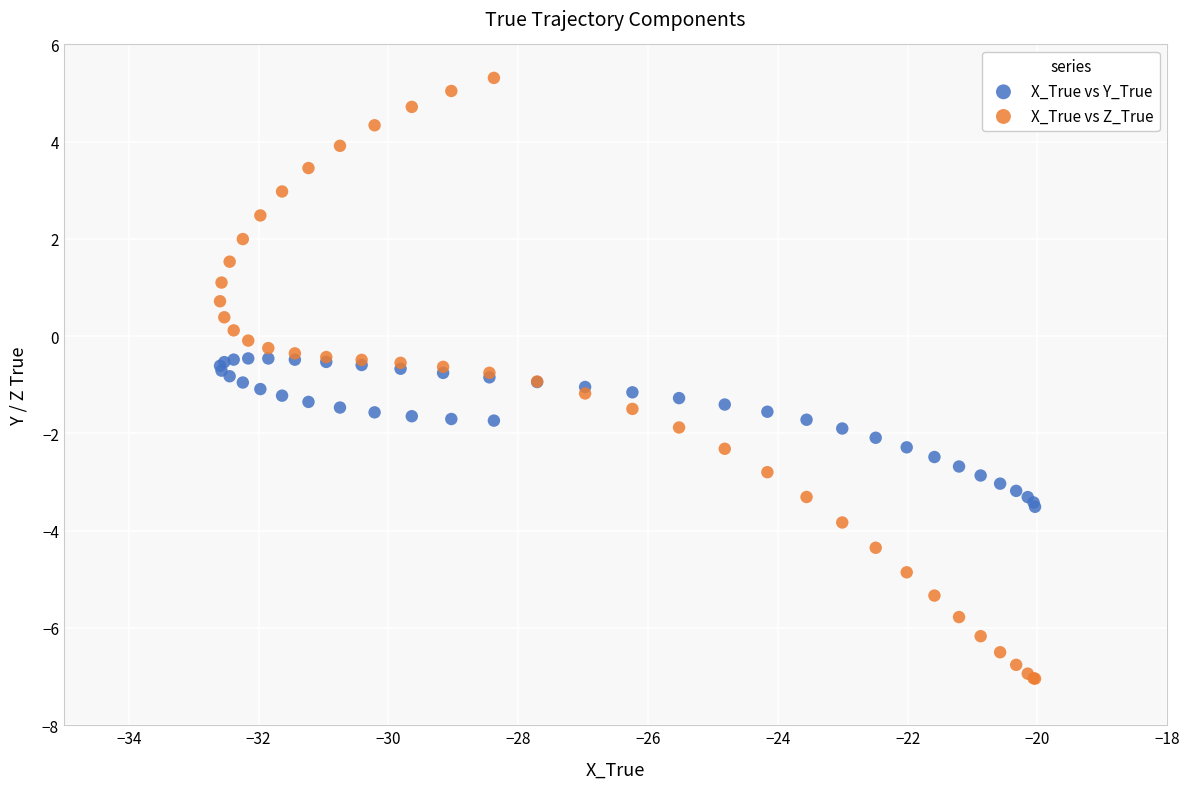

Which series contains the highest Y value?

X_True vs Z_True